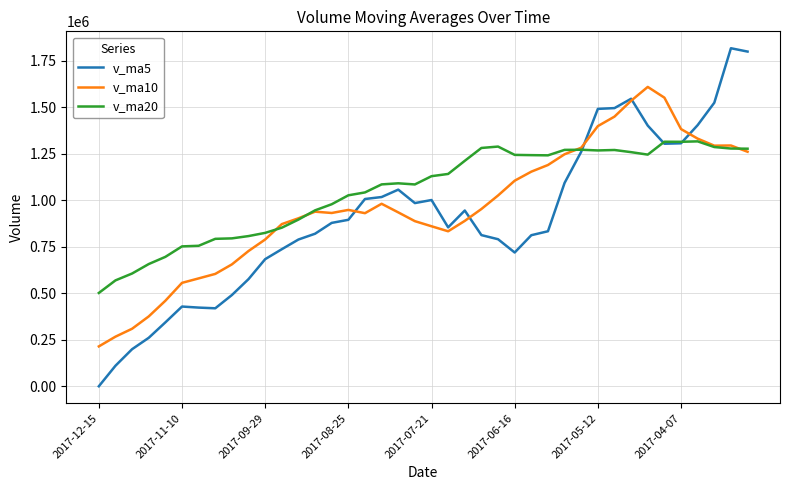

Which series has the largest total across all categories?

v_ma20